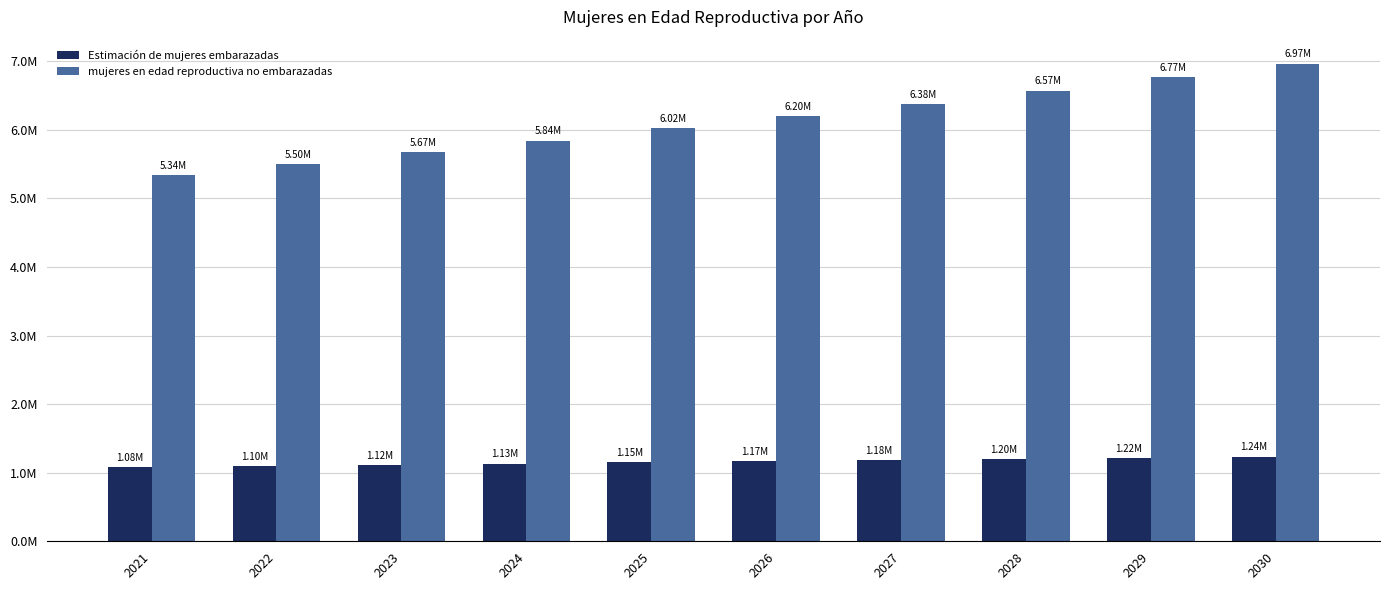

What is the difference between the highest and lowest values at 2030?

5732572.5